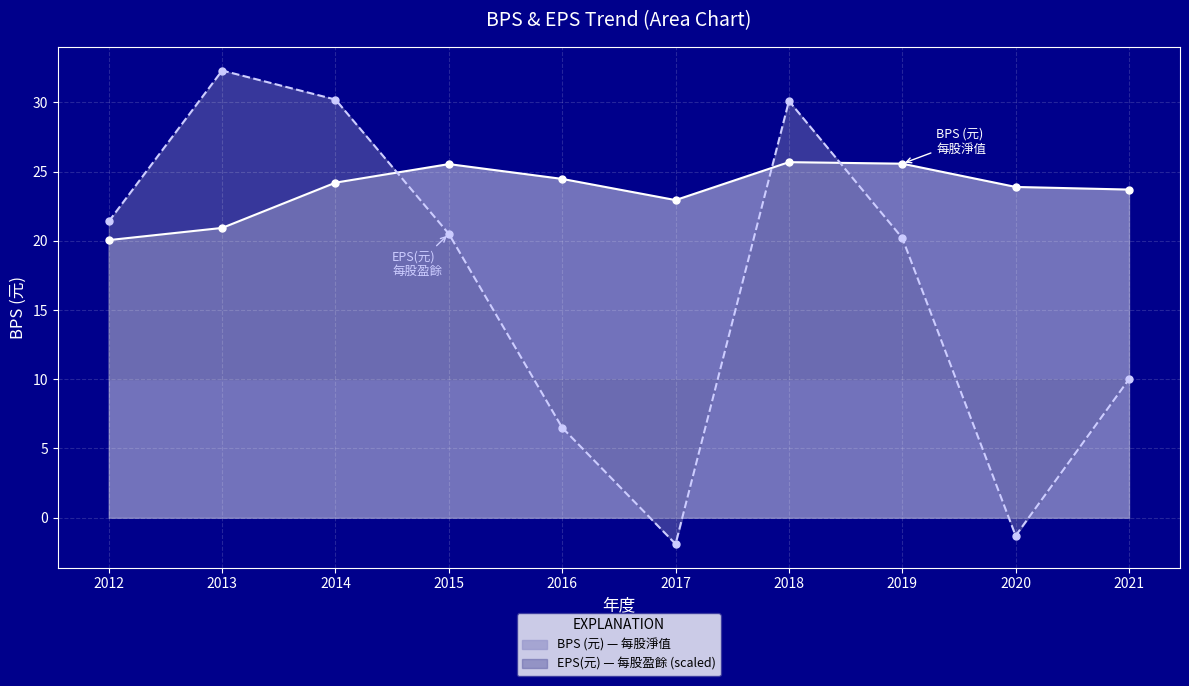

Rank the series at 2018 from lowest to highest value.

BPS, EPS(元)